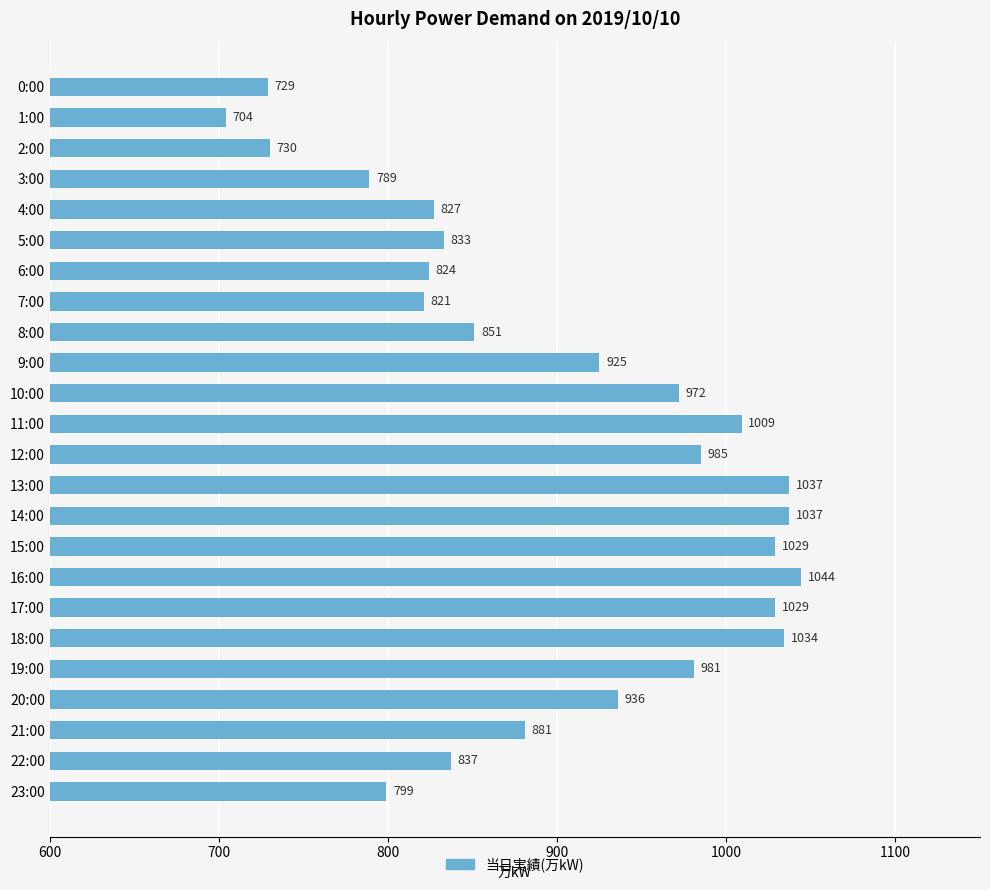

Reading top to bottom, list all the values displayed in this chart.

0:00=729	1:00=704	2:00=730	3:00=789	4:00=827	5:00=833	6:00=824	7:00=821	8:00=851	9:00=925	10:00=972	11:00=1009	12:00=985	13:00=1037	14:00=1037	15:00=1029	16:00=1044	17:00=1029	18:00=1034	19:00=981	20:00=936	21:00=881	22:00=837	23:00=799